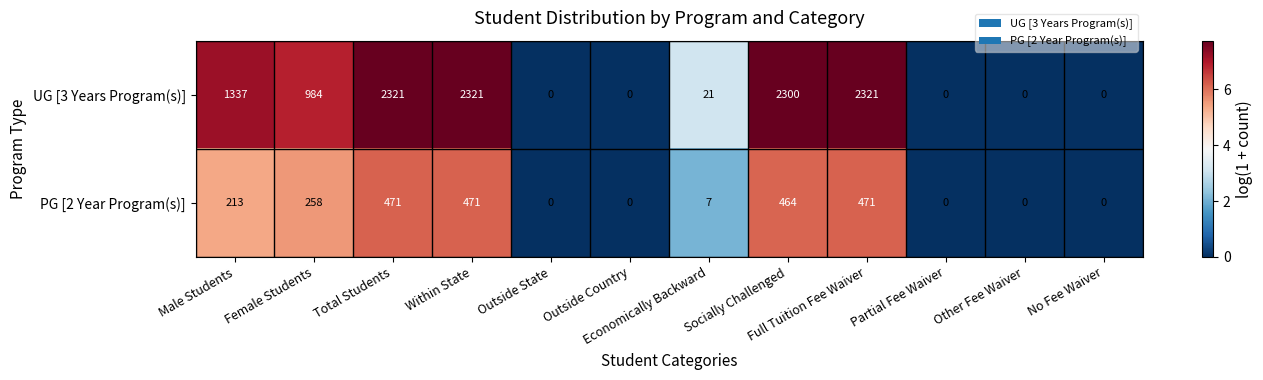

What is the spread (max minus min) of values at Within State?

1850